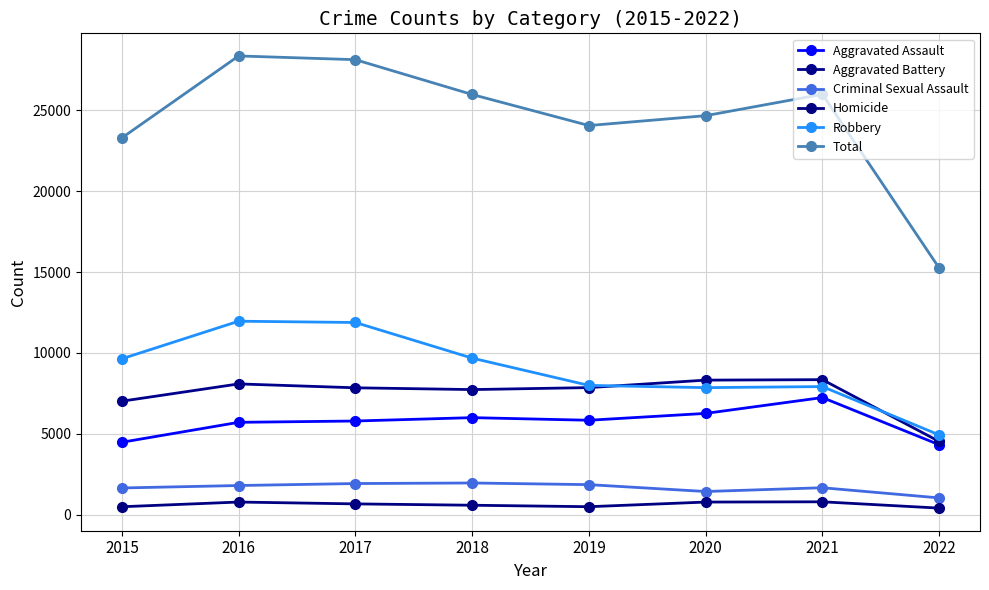

What is the approximate value of Robbery at 2022, to the nearest 50?

4950